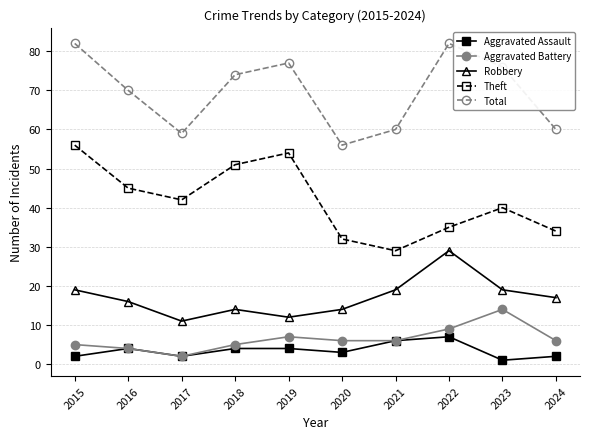

True or false: Aggravated Battery and Theft cross at least once.

False